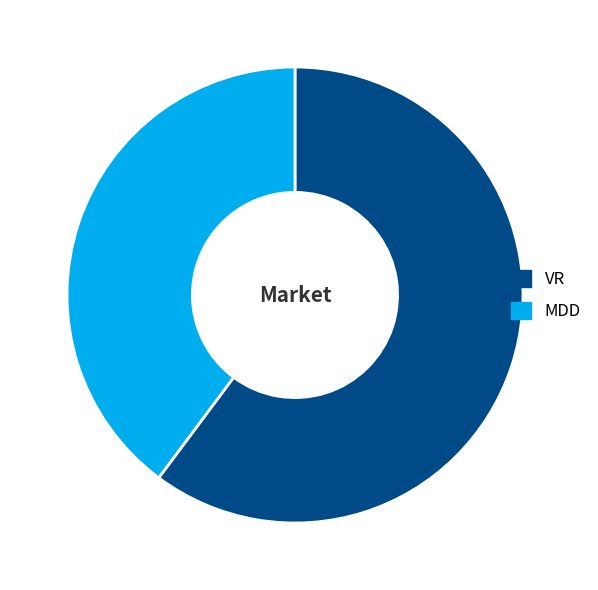

Which has a higher value, MDD or VR?

VR